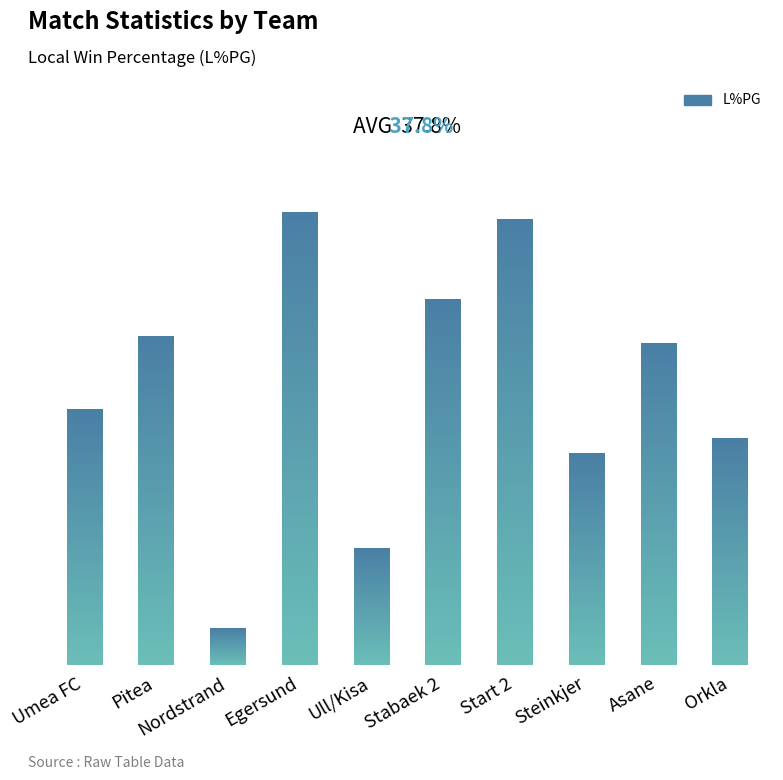

What is the ratio of the value at Umea FC to the value at Ull/Kisa?

2.2